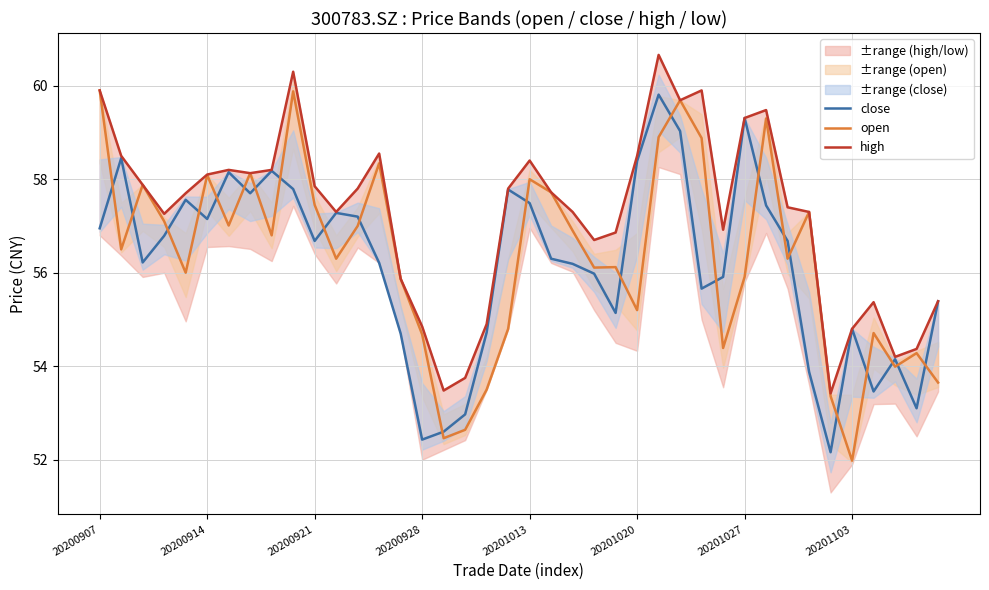

Which series ends up on top after the final intersection of open and close?

close